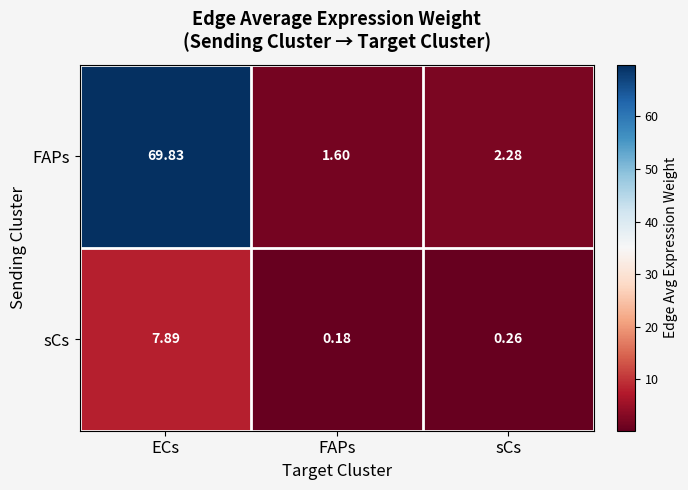

Between FAPs and sCs, which series saw the biggest shift?

FAPs